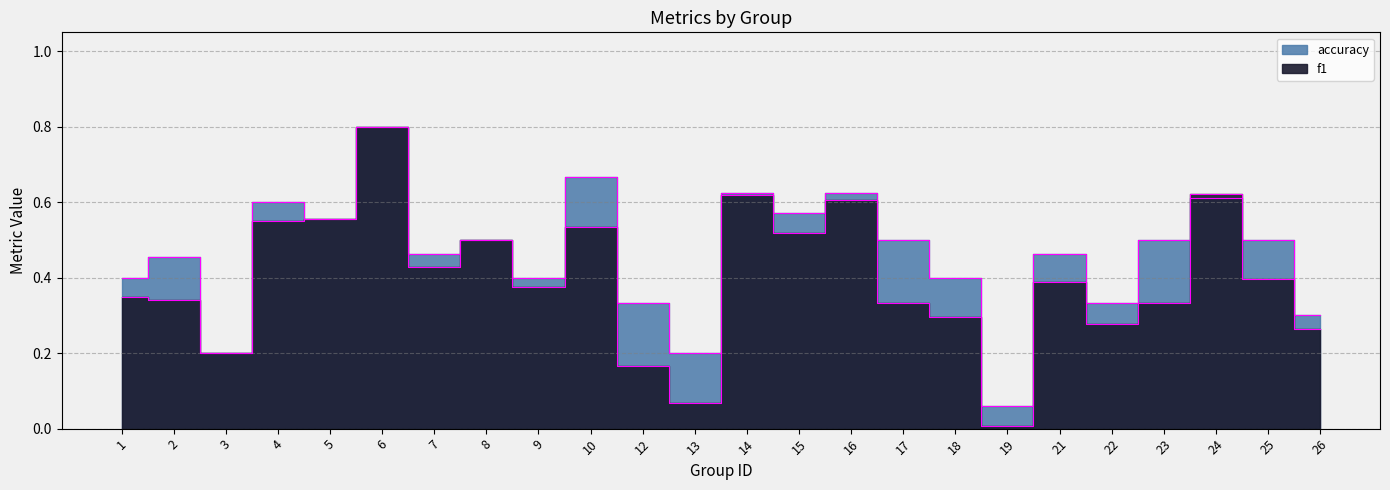

Which series has the largest total across all categories?

accuracy